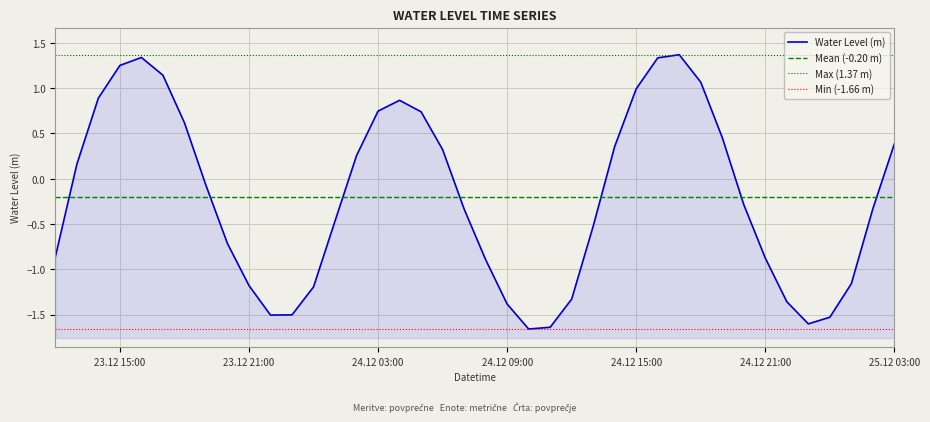

Which label corresponds to the smallest value in the chart?

2022-12-24 10:00:00